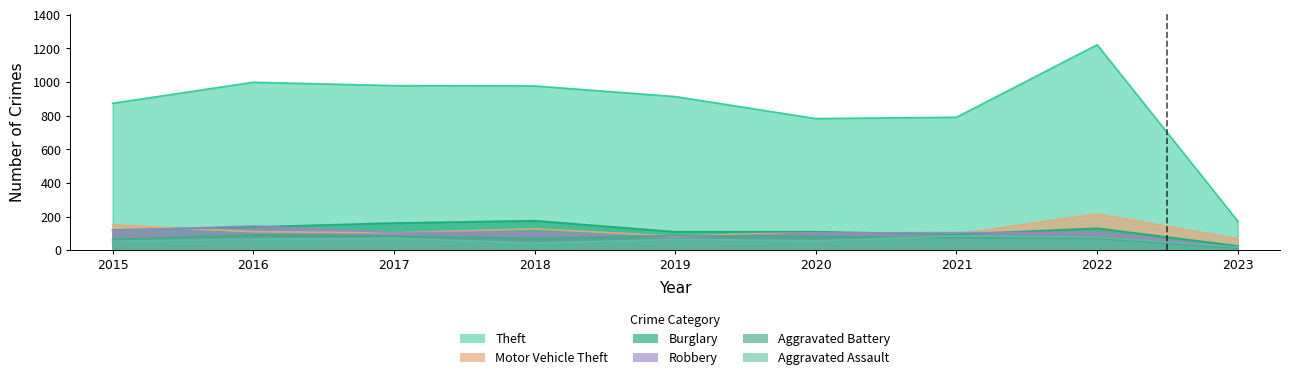

What is the value of the Robbery point at the 1st from the left?

117